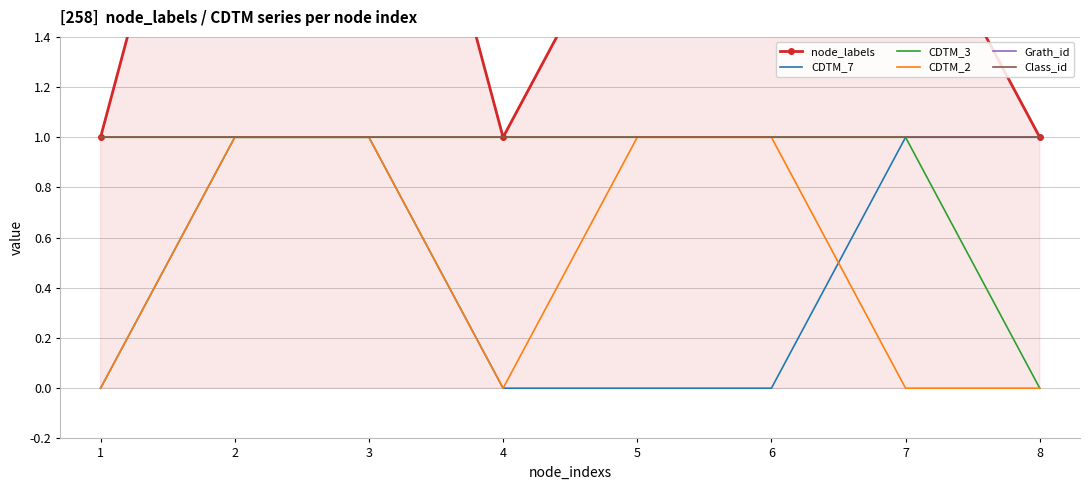

How many lines are shown in the chart?

6